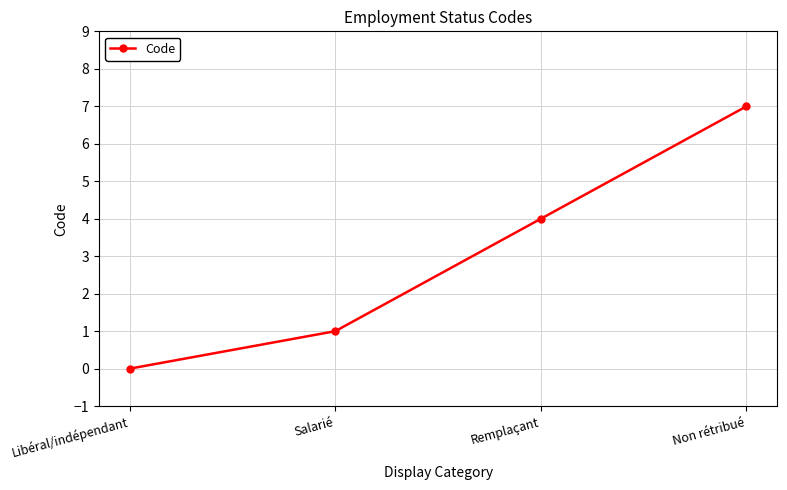

What is the label of the 2nd point from the right?

Remplaçant